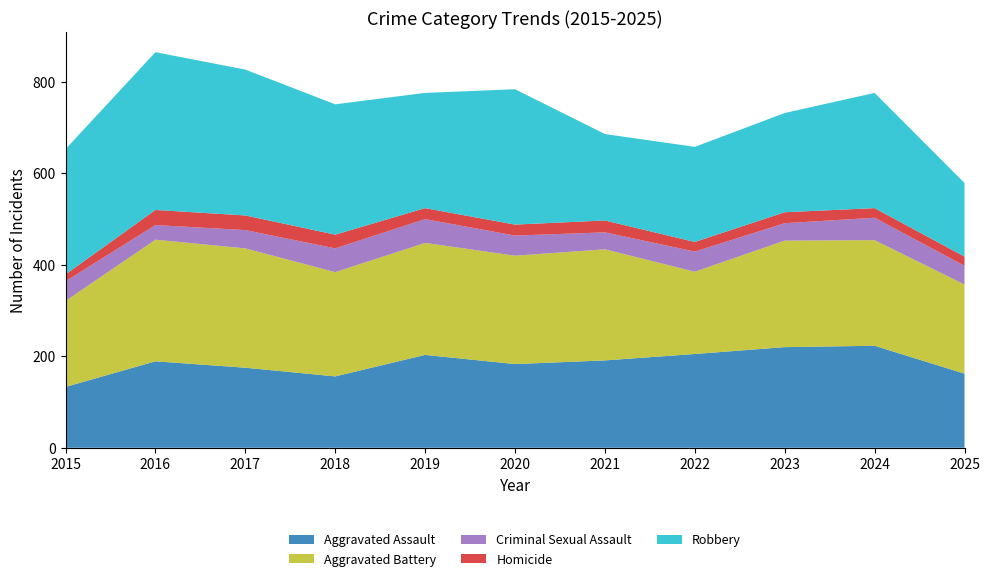

Reading left to right, what are all the values shown in this chart?

Aggravated Assault: 2015=133	2016=189	2017=175	2018=156	2019=203	2020=183	2021=191	2022=205	2023=220	2024=223	2025=162
Aggravated Battery: 2015=188	2016=266	2017=261	2018=228	2019=245	2020=237	2021=243	2022=180	2023=233	2024=231	2025=195
Criminal Sexual Assault: 2015=43	2016=32	2017=40	2018=52	2019=52	2020=44	2021=37	2022=44	2023=38	2024=49	2025=41
Homicide: 2015=15	2016=33	2017=32	2018=30	2019=24	2020=24	2021=26	2022=21	2023=24	2024=21	2025=20
Robbery: 2015=274	2016=345	2017=319	2018=285	2019=252	2020=296	2021=189	2022=208	2023=217	2024=252	2025=161